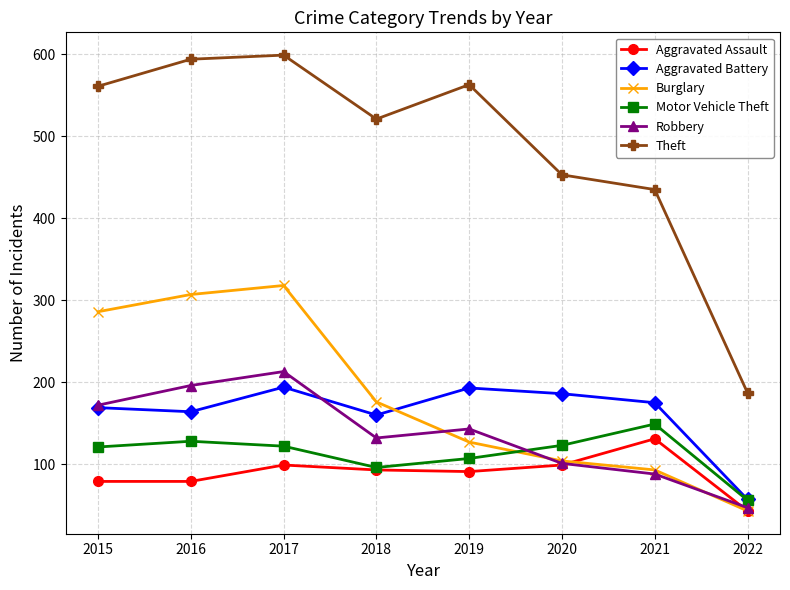

What is the smallest value displayed?

43